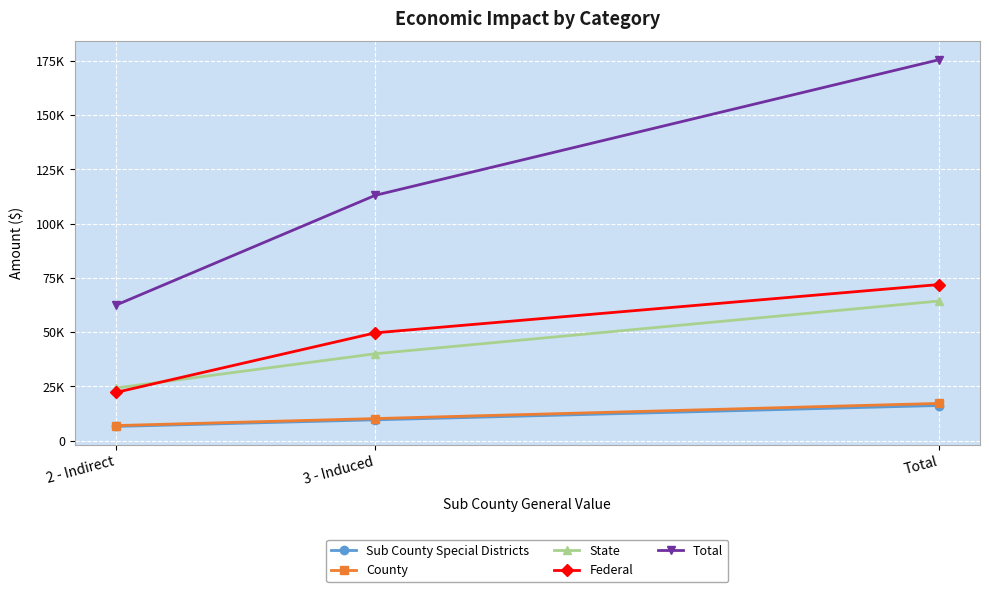

Which category has the lowest value across all series?

2 - Indirect